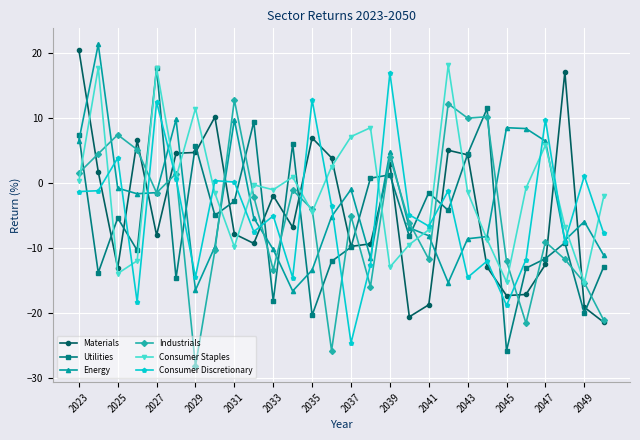

True or false: Materials and Energy cross at least once.

True